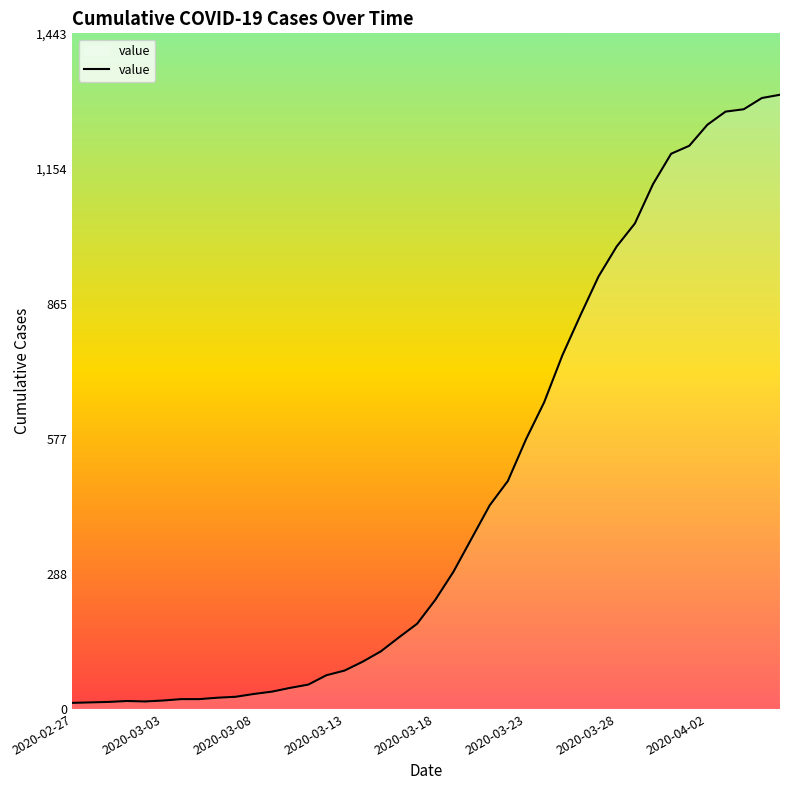

Count the number of data series in this chart.

1